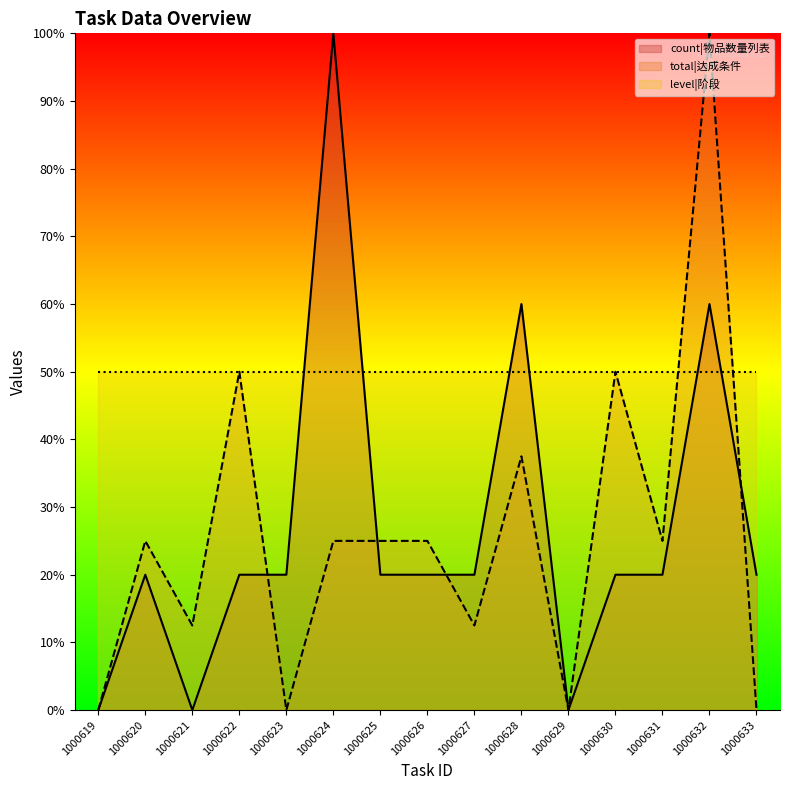

How many lines are shown in the chart?

3